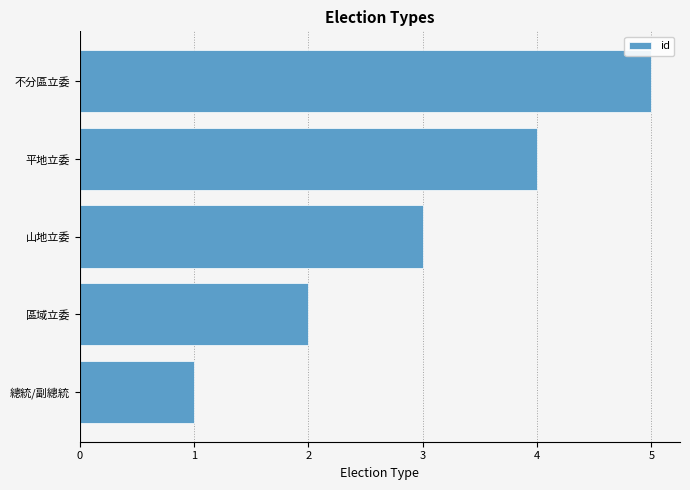

Approximately how many times larger is the value at 總統/副總統 compared to 山地立委?

0.3